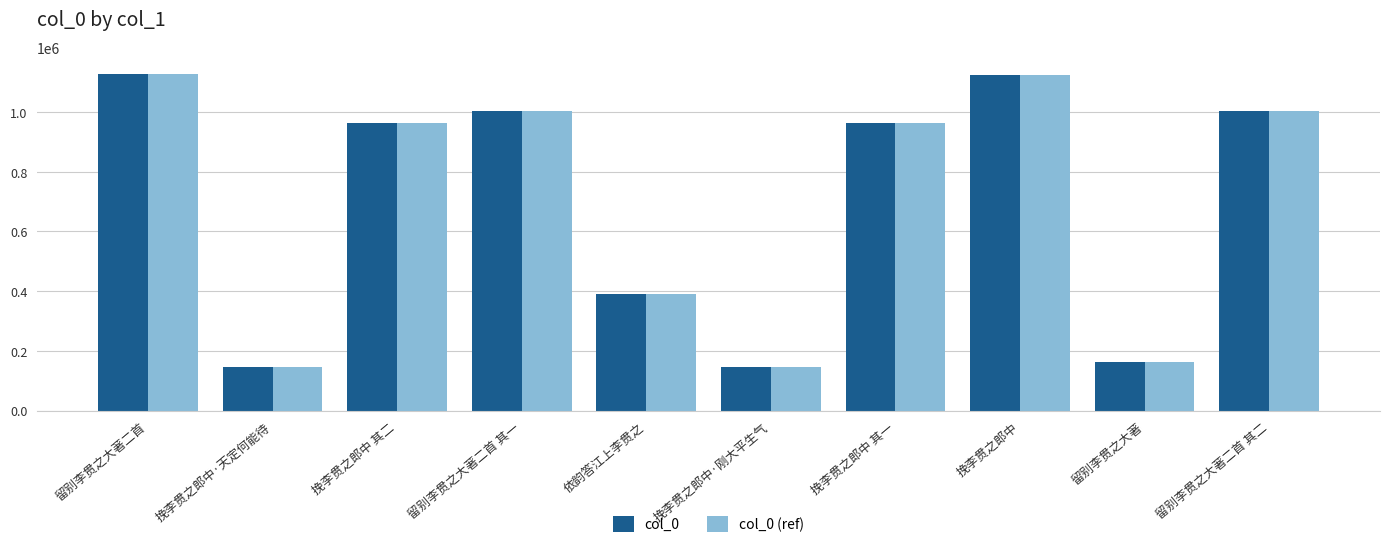

Is the value of col_0 (ref) at 挽李贯之郎中 其一 greater than the value of col_0 at 挽李贯之郎中?

No